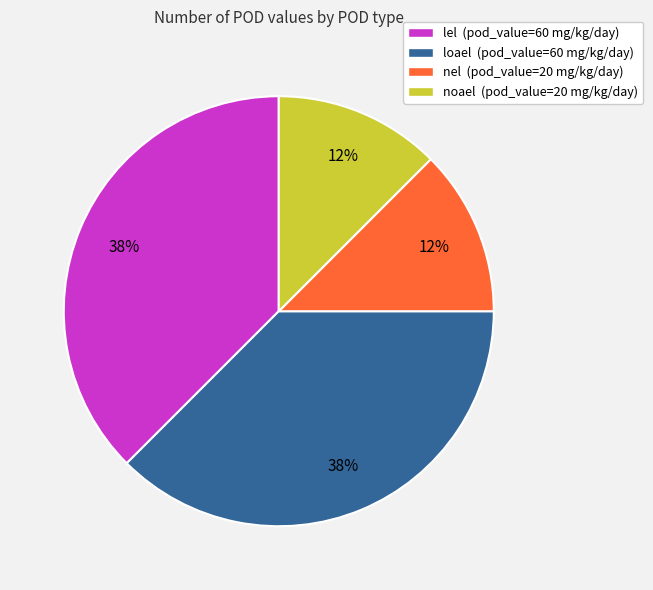

How many slices are in this pie chart?

4